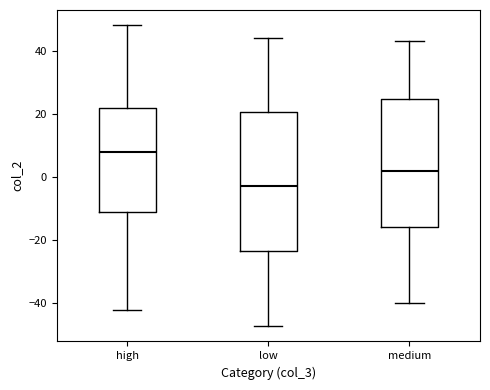

Which box's median line is the lowest?

low